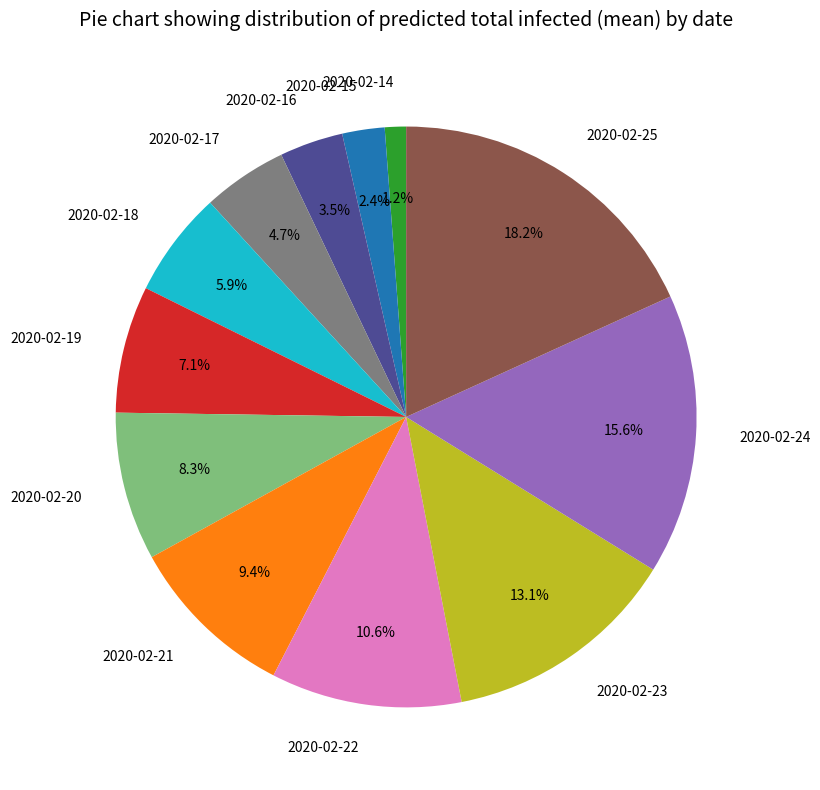

Combined, do 2020-02-15 and 2020-02-18 account for over 50%?

No